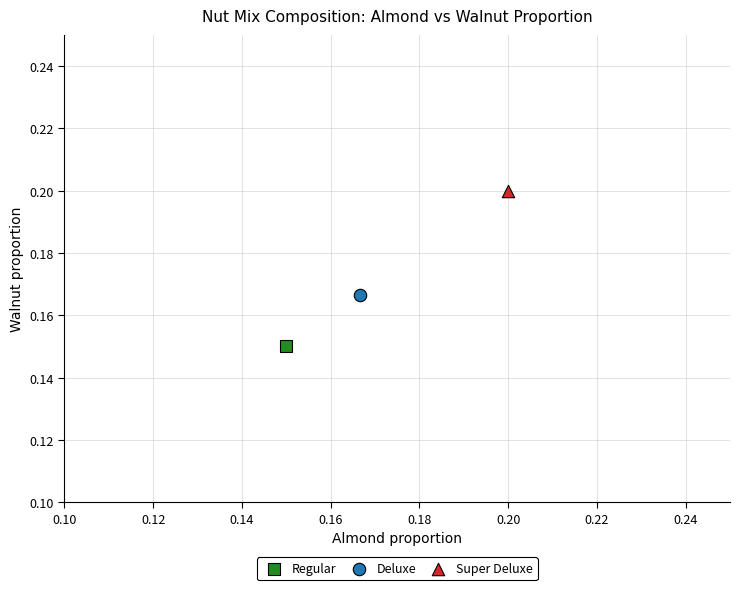

What are all the series names shown in the legend?

Regular, Deluxe, Super Deluxe